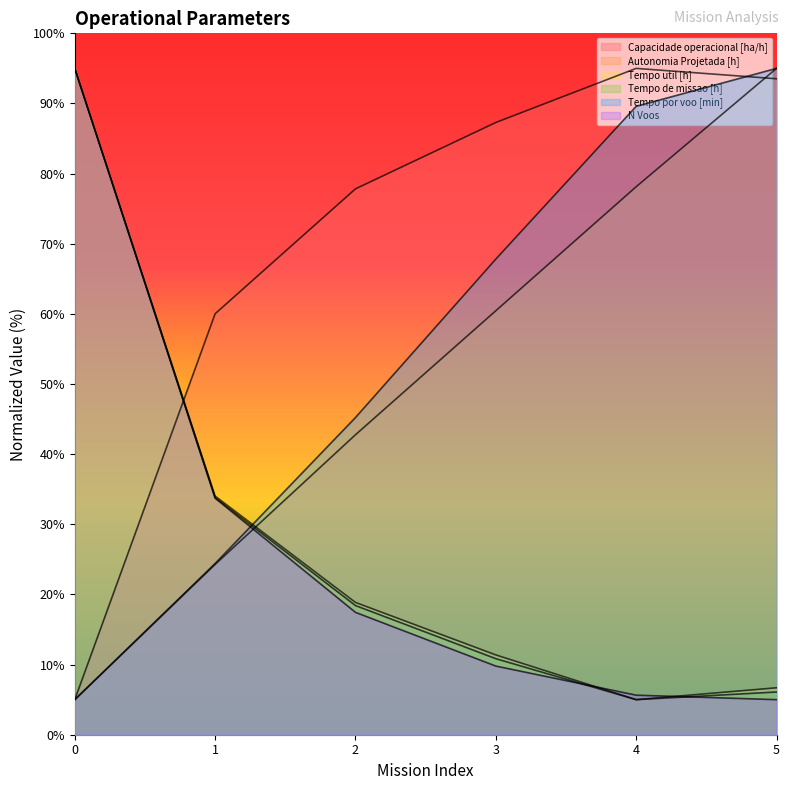

What is the difference between the highest and lowest values at 4?

90.0